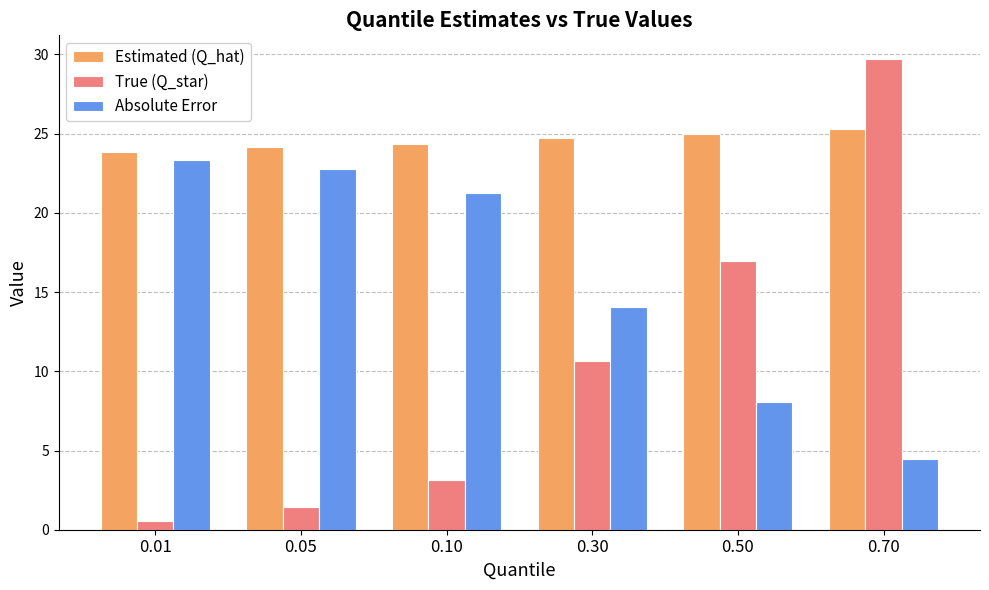

What is the value of the True (Q_star) bar at the 4th from the left?

10.7